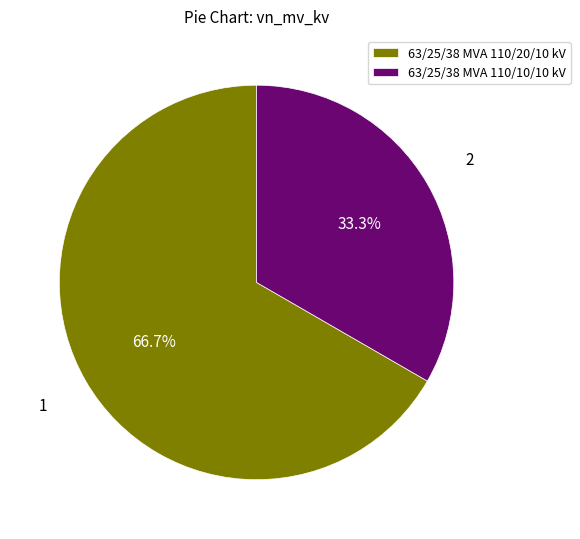

What is the ratio of the value at 63/25/38 MVA 110/10/10 kV to the value at 63/25/38 MVA 110/20/10 kV?

0.5